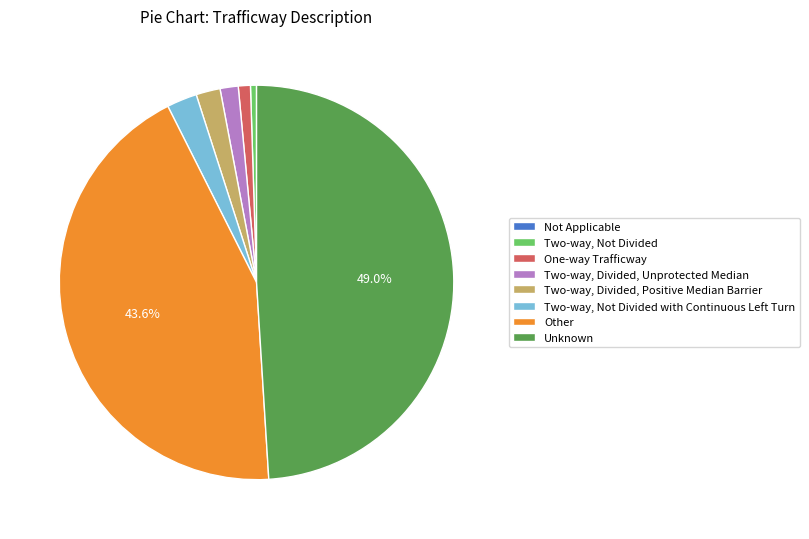

Do Other and Two-way, Divided, Unprotected Median together represent more than half of the pie?

No